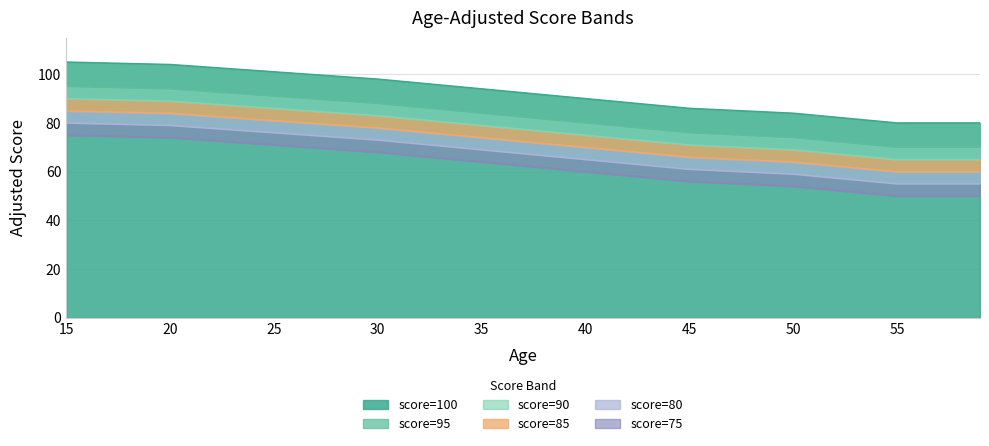

How many data points in score=85 are above 74?

4